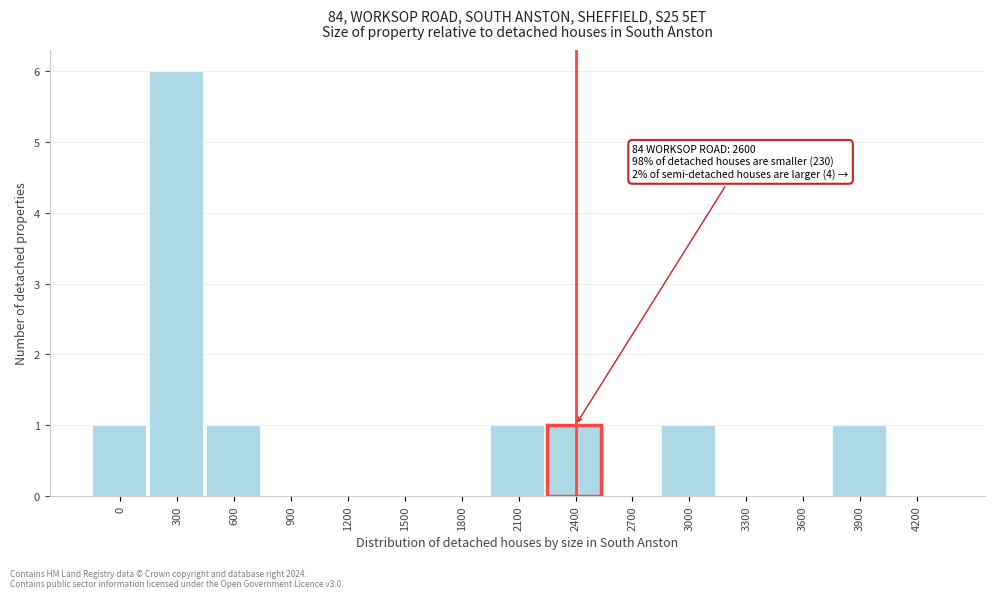

Reading right to left, transcribe all the data shown in this chart.

4200=0	3900=1	3600=0	3300=0	3000=1	2700=0	2400=1	2100=1	1800=0	1500=0	1200=0	900=0	600=1	300=6	0=1